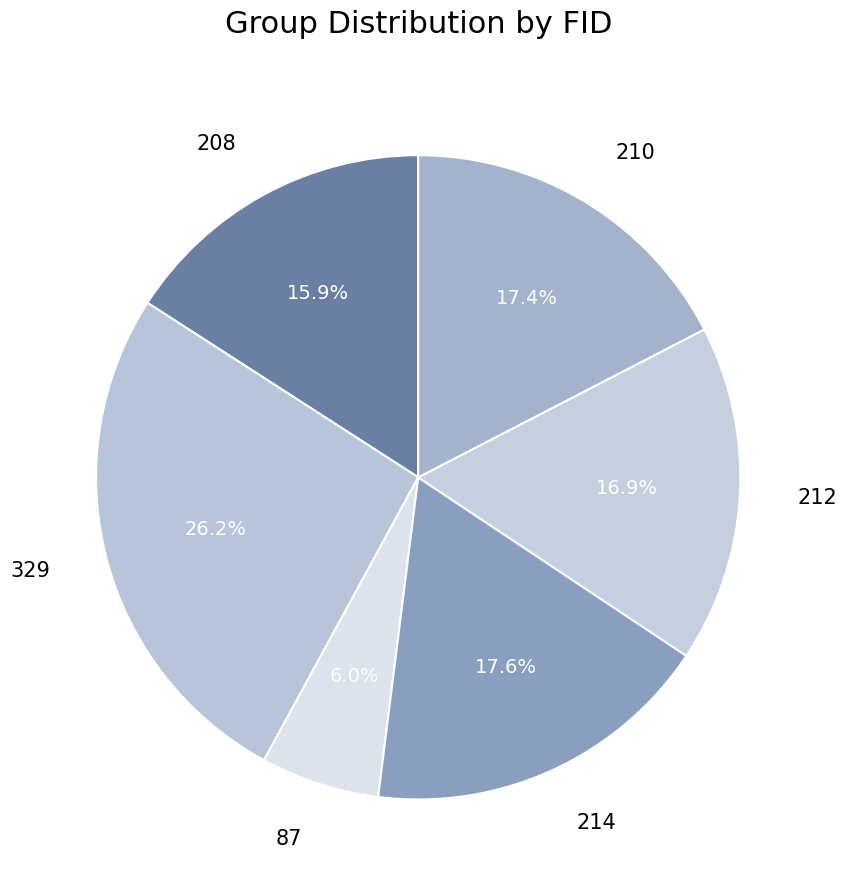

Is the sum of 212 and 208 greater than half?

No